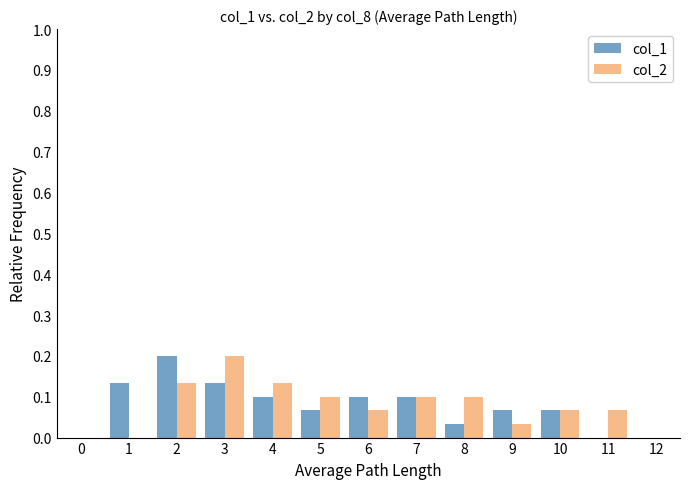

What are all the series names shown in the legend?

col_1, col_2